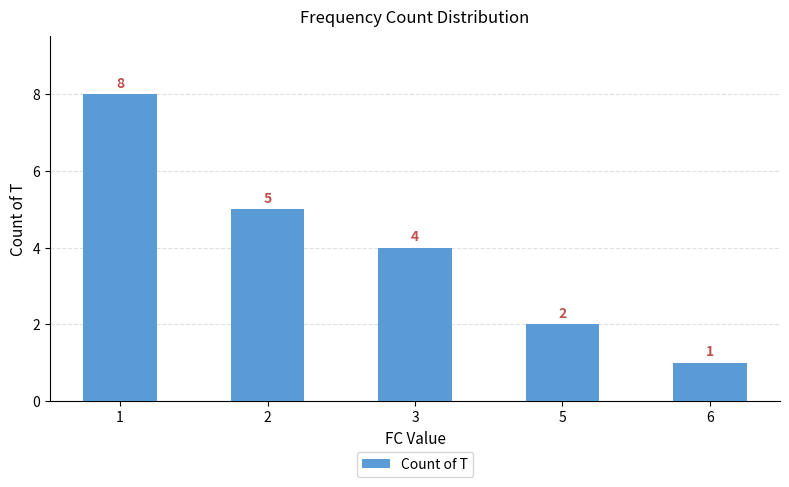

What is the difference between the second highest and minimum values?

4